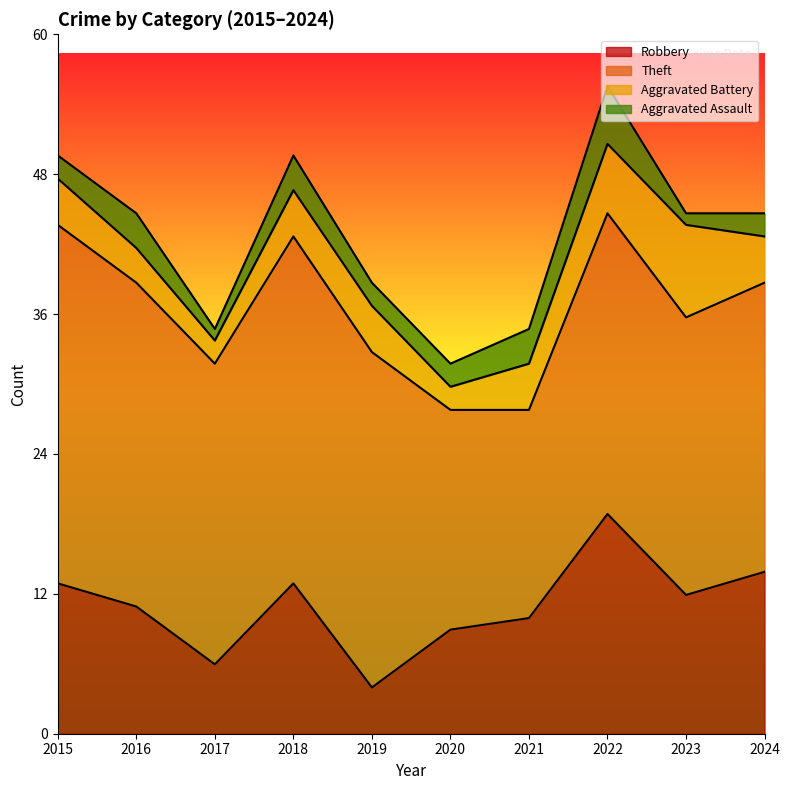

Between 2015 and 2020, which is larger?

2015